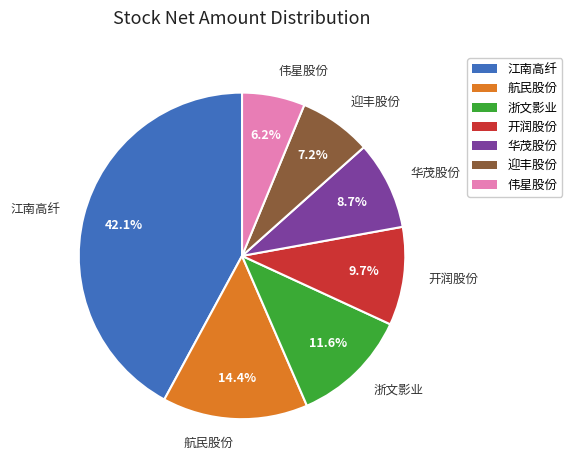

The 伟星股份 slice represents 21% of the pie. True or false?

False